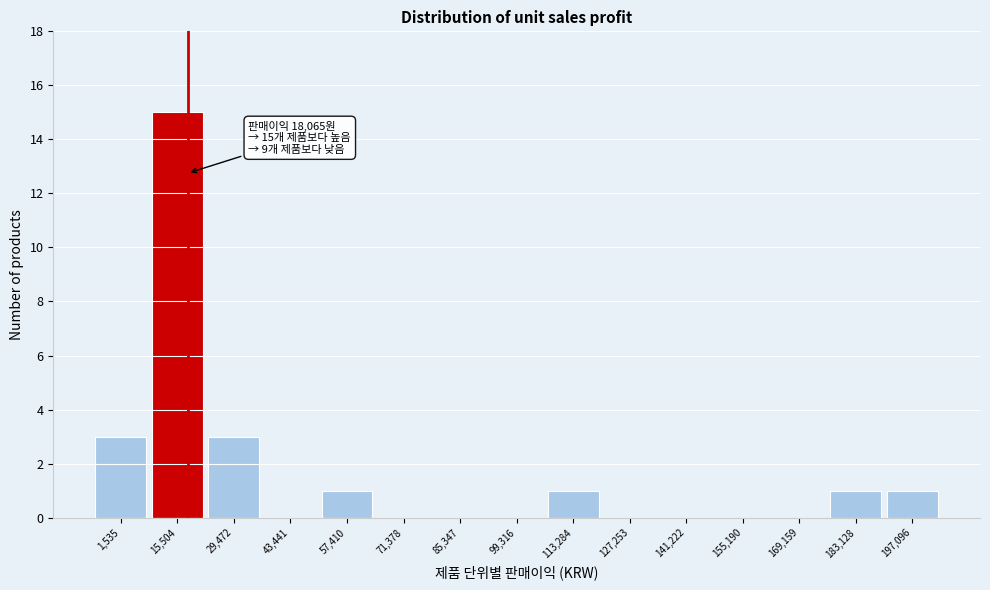

Which range on the x-axis has the tallest bar?

8000 to 22000